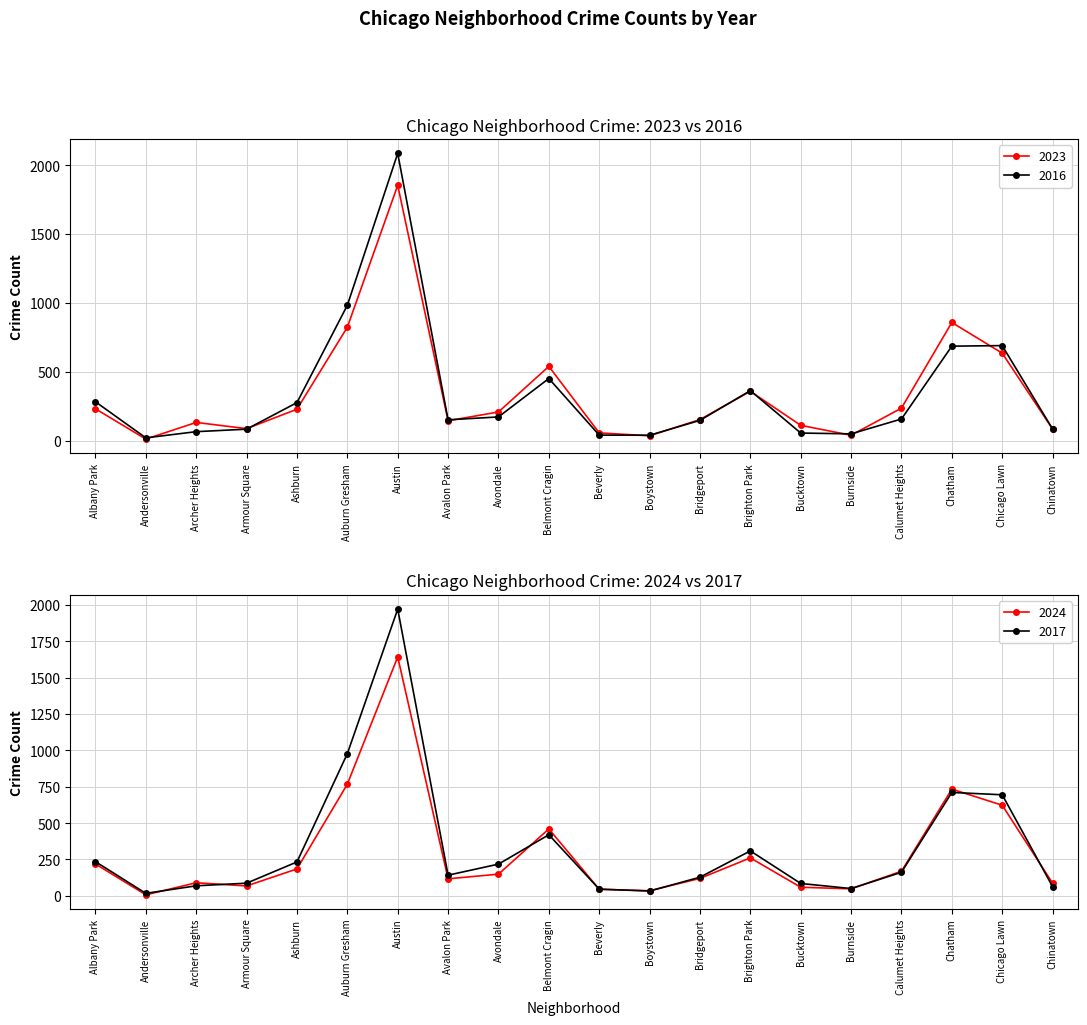

What is the highest value of the 2016 series?

2086